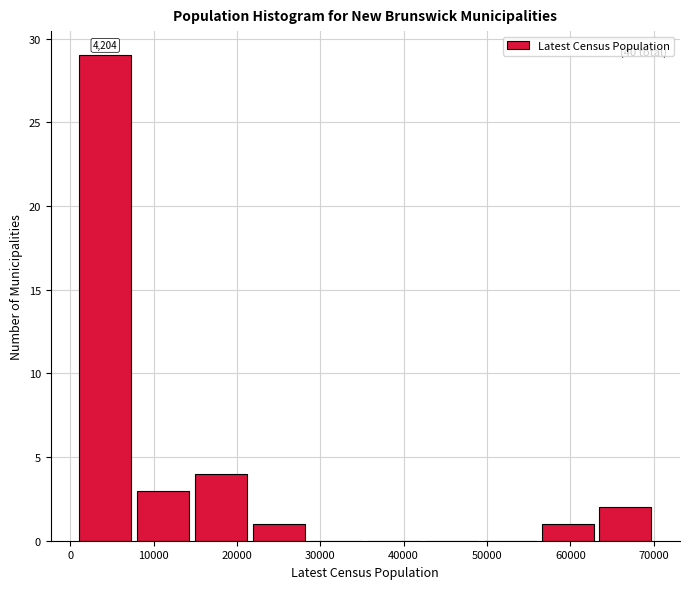

Which range on the x-axis has the tallest bar?

1000 to 8000